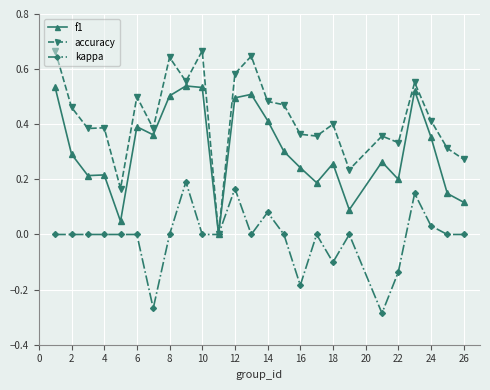

Which series has the largest range (max minus min)?

accuracy